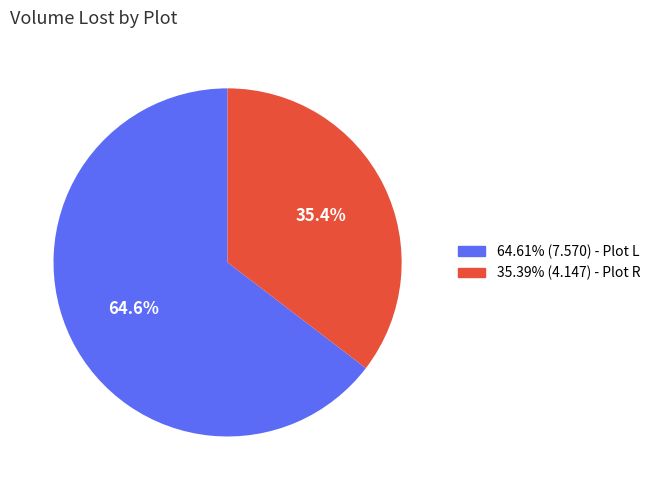

Is there any slice that represents more than half of the pie?

Yes